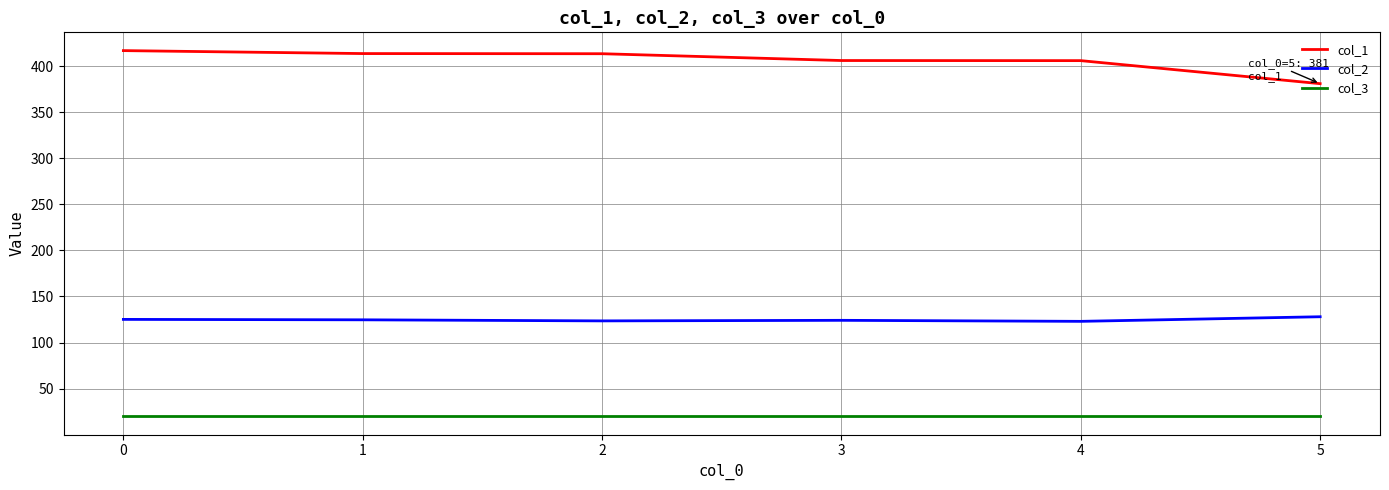

What is the sum of the col_2 values at 3 and 4?

247.1